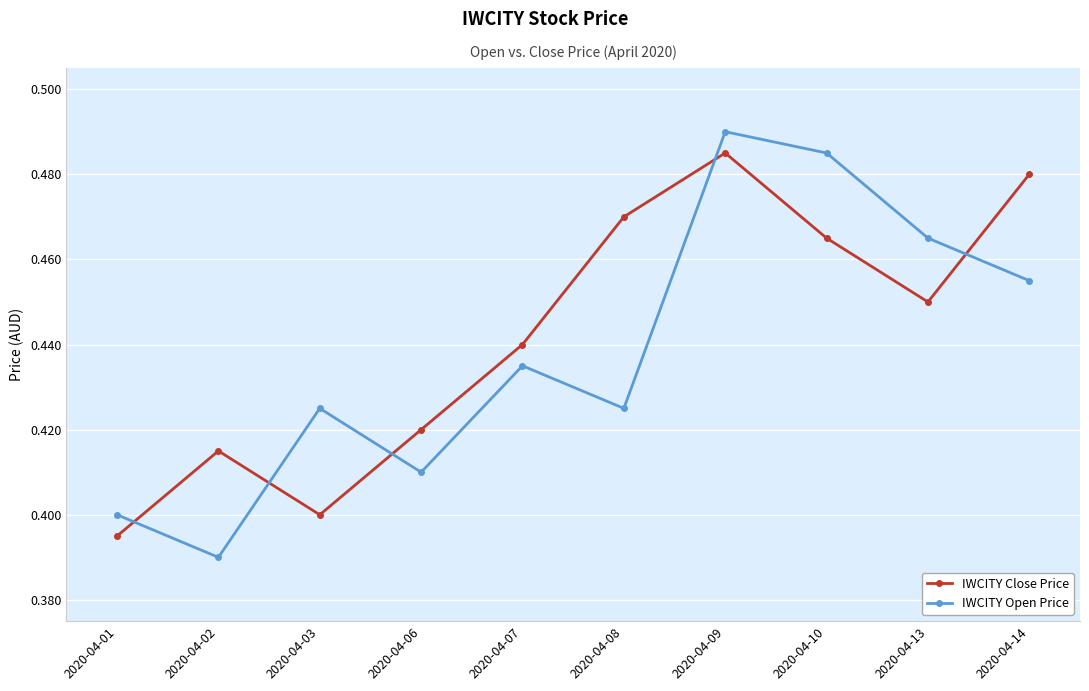

Between 2020-04-01 and 2020-04-07, which series saw the biggest shift?

IWCITY Close Price